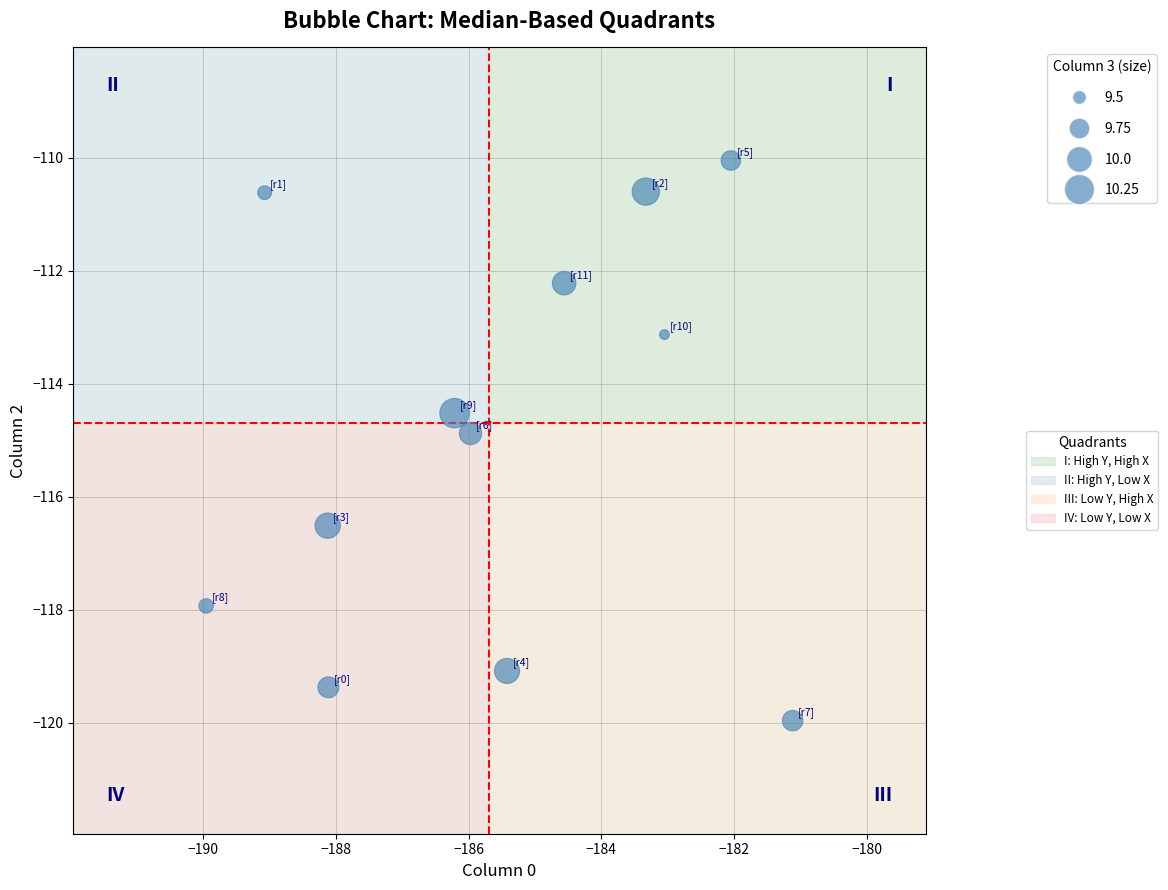

What is the average Y value?

-114.9